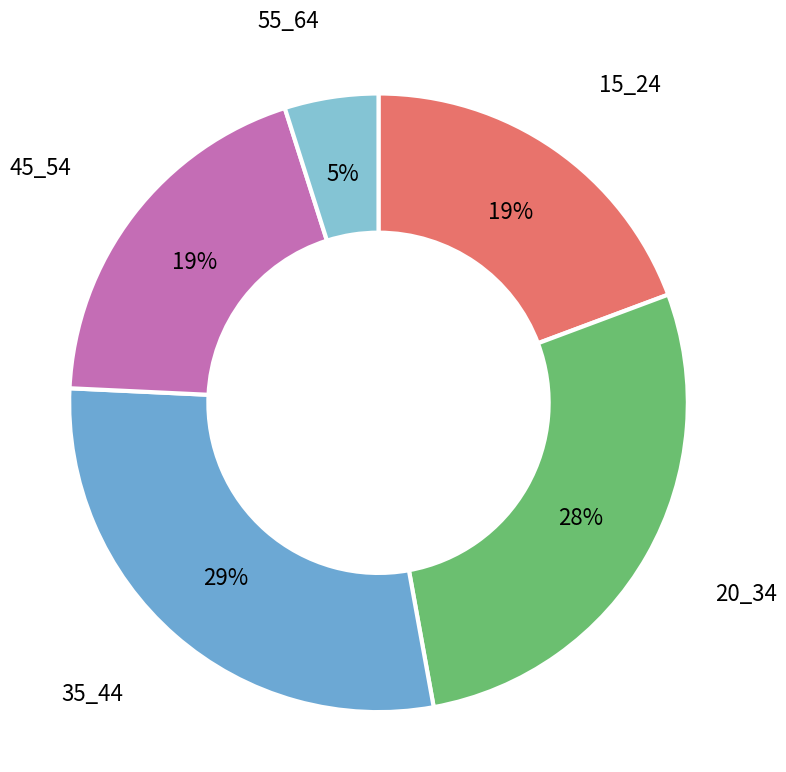

Is the sum of 55_64 and 45_54 greater than half?

No